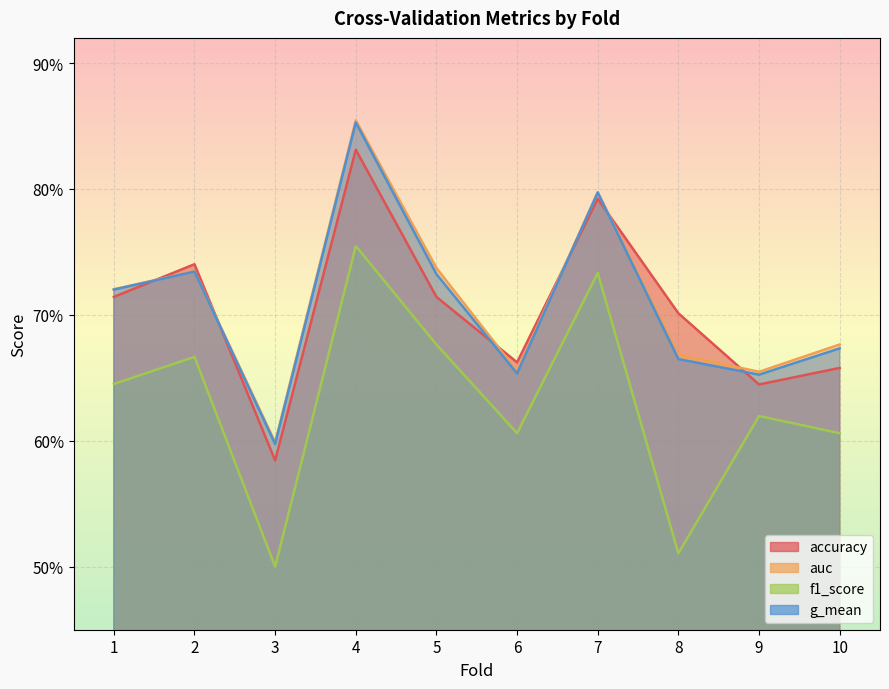

Reading right to left, transcribe all the data shown in this chart.

accuracy: 10=0.7	9=0.6	8=0.7	7=0.8	6=0.7	5=0.7	4=0.8	3=0.6	2=0.7	1=0.7
auc: 10=0.7	9=0.7	8=0.7	7=0.8	6=0.7	5=0.7	4=0.9	3=0.6	2=0.7	1=0.7
f1_score: 10=0.6	9=0.6	8=0.5	7=0.7	6=0.6	5=0.7	4=0.8	3=0.5	2=0.7	1=0.6
g_mean: 10=0.7	9=0.7	8=0.7	7=0.8	6=0.7	5=0.7	4=0.9	3=0.6	2=0.7	1=0.7